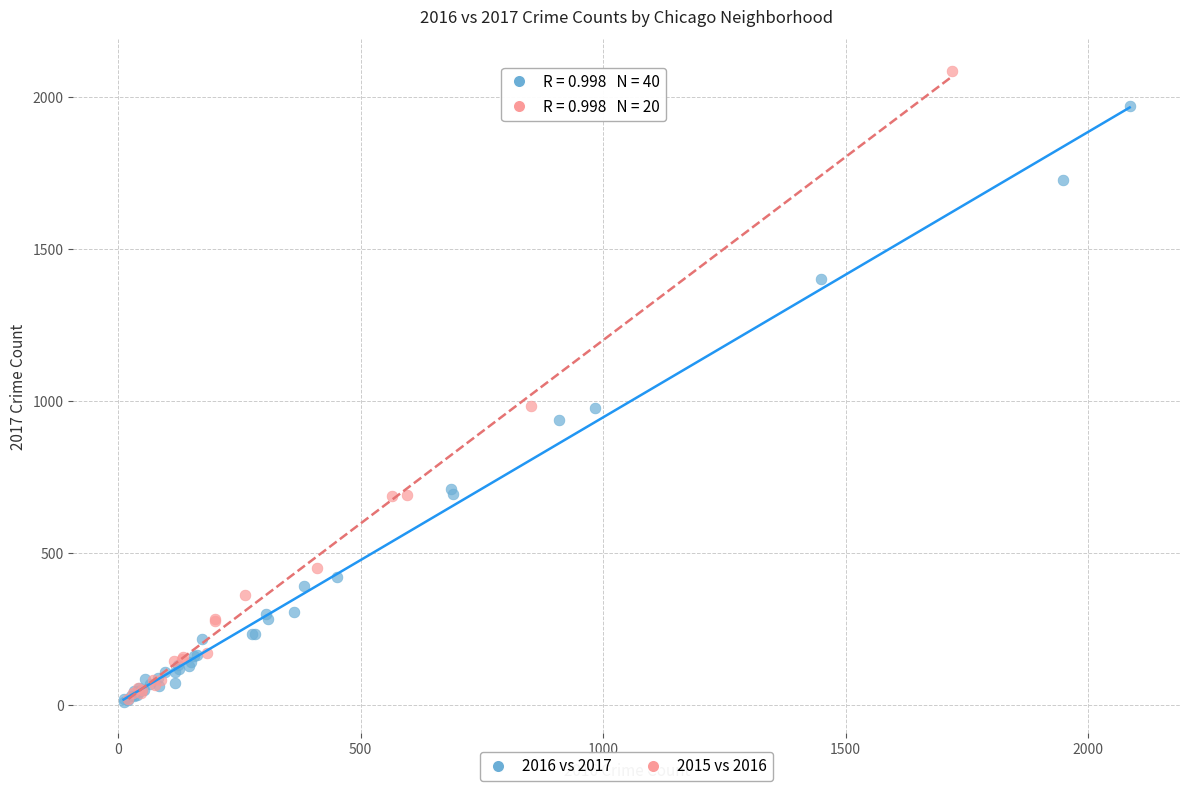

Which series has the widest spread of Y values?

2015 vs 2016